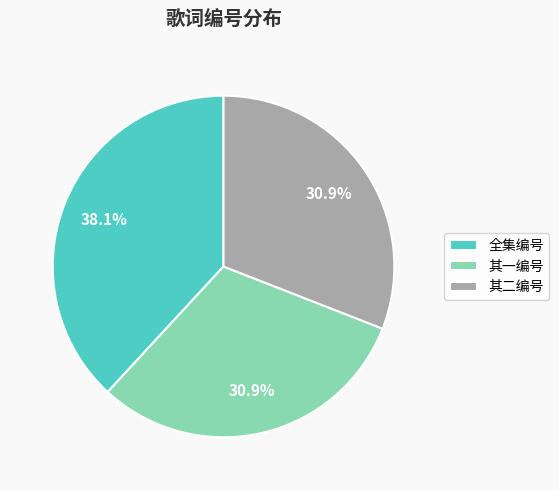

Approximately how many times larger is the value at 全集编号 compared to 其一编号?

1.2